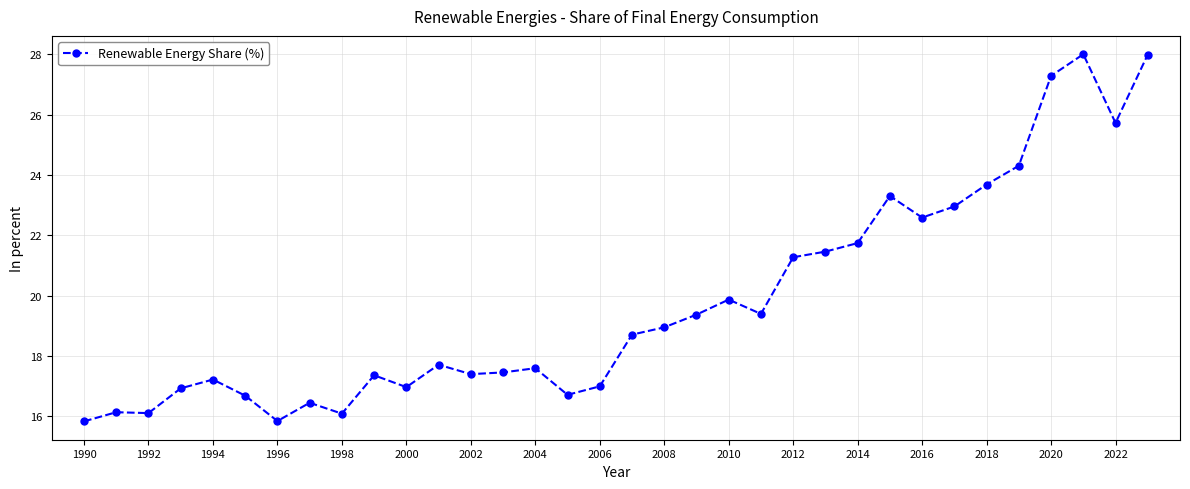

What is the value of the 27th point from the left?

22.6